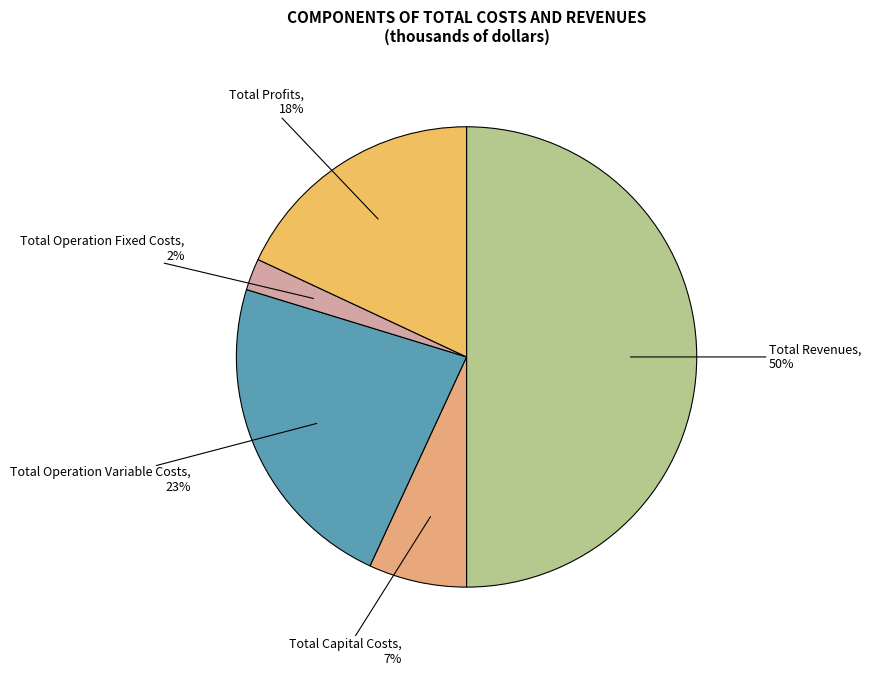

To the nearest percent, what percentage of the pie is Total Capital Costs?

7%